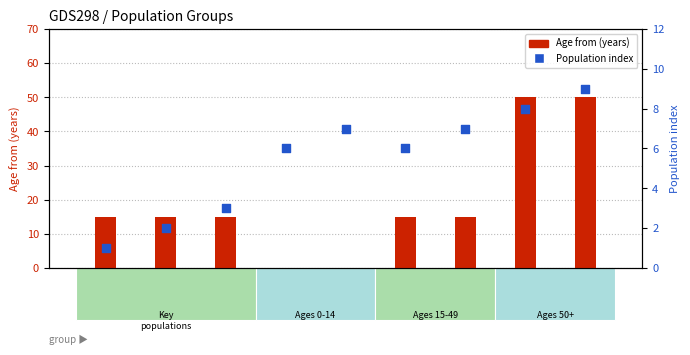

Which series contains the lowest Y value?

Age from (years)